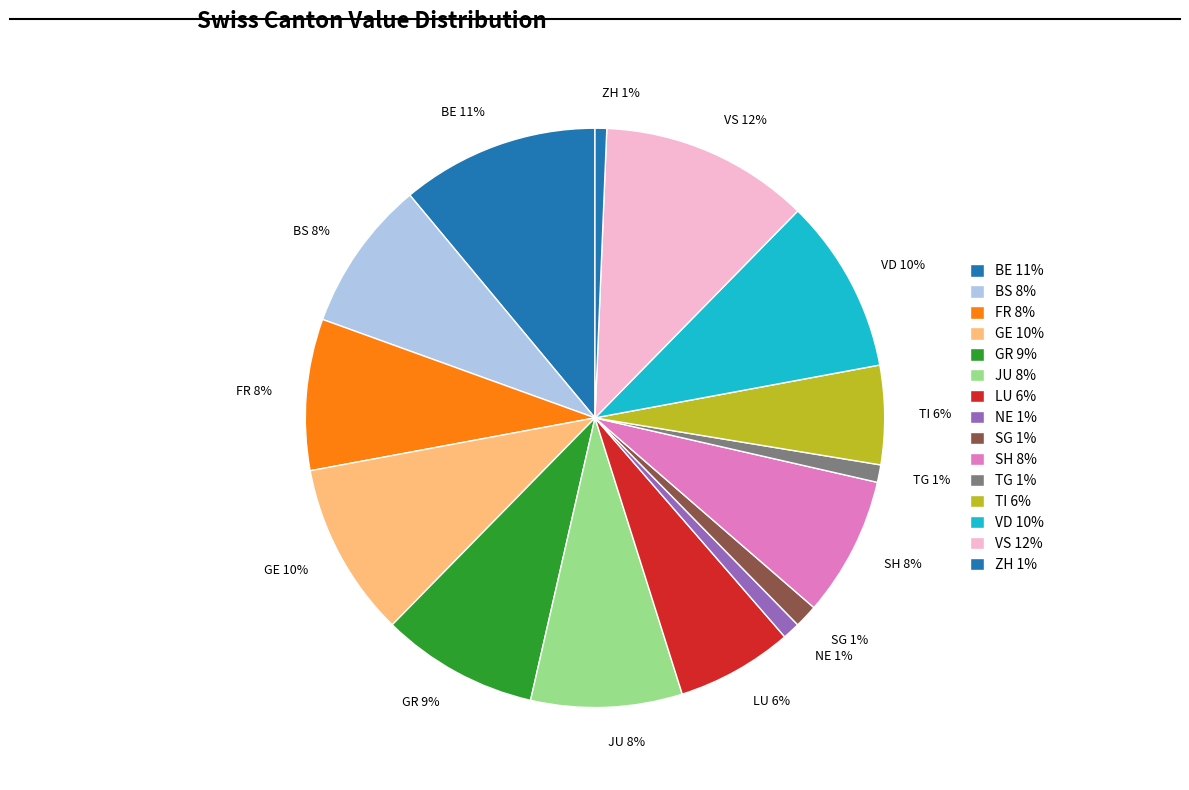

What is the largest slice in the pie chart?

VS 12%